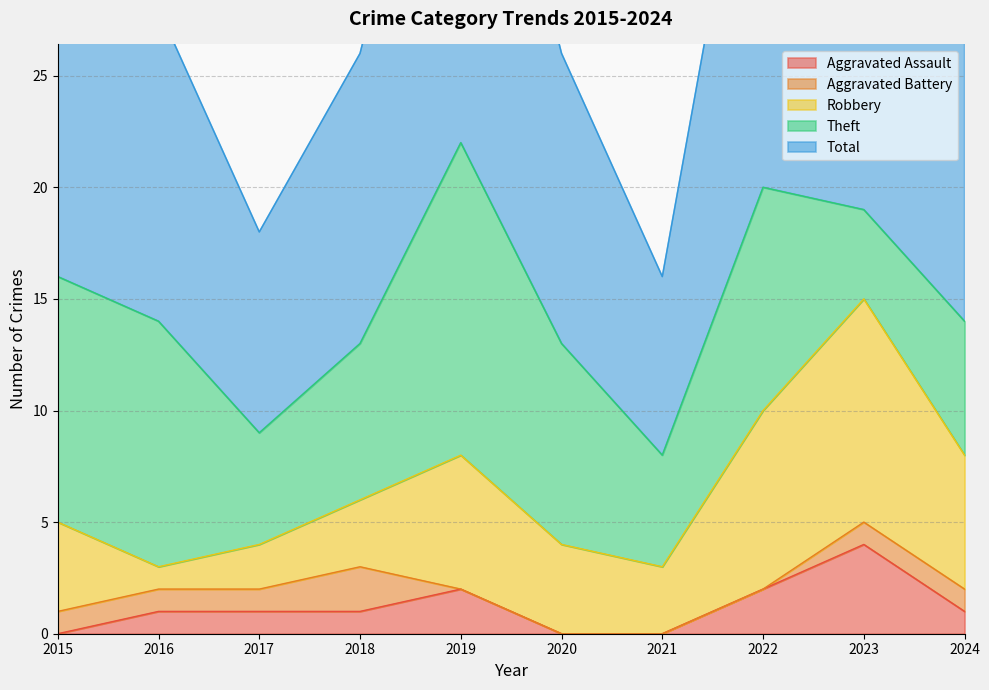

In Theft, how many points are higher than both neighbors (excluding endpoints)?

2